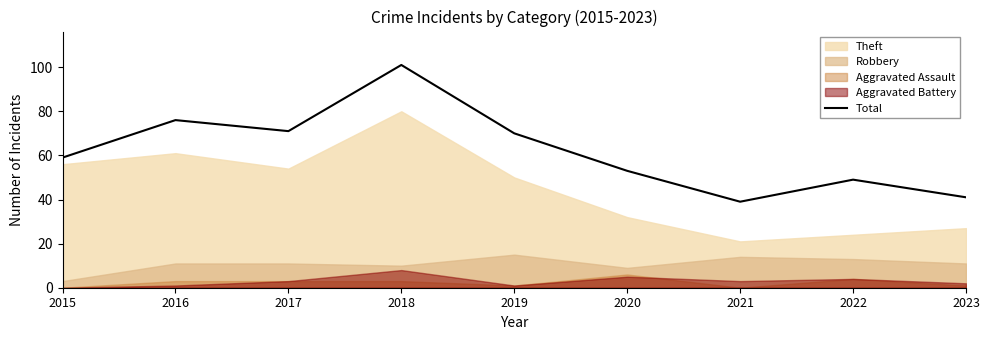

What is the sum of the values at 2015 and 2023?

100